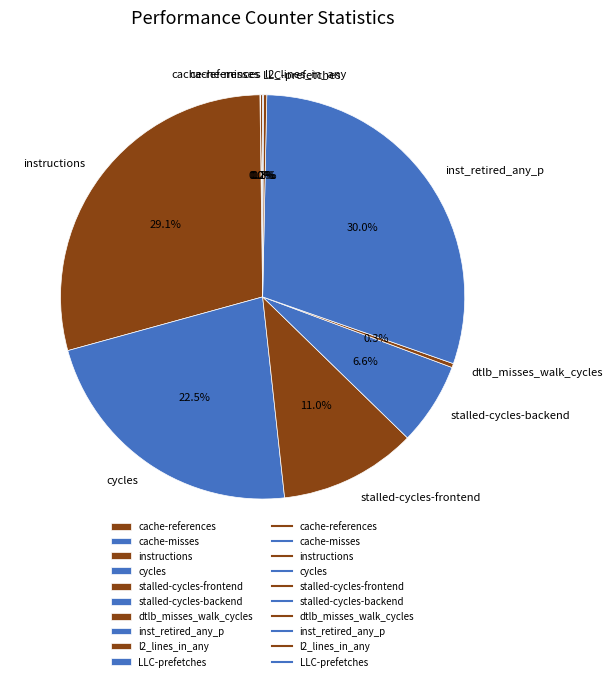

Which category has the biggest portion of the pie?

inst_retired_any_p